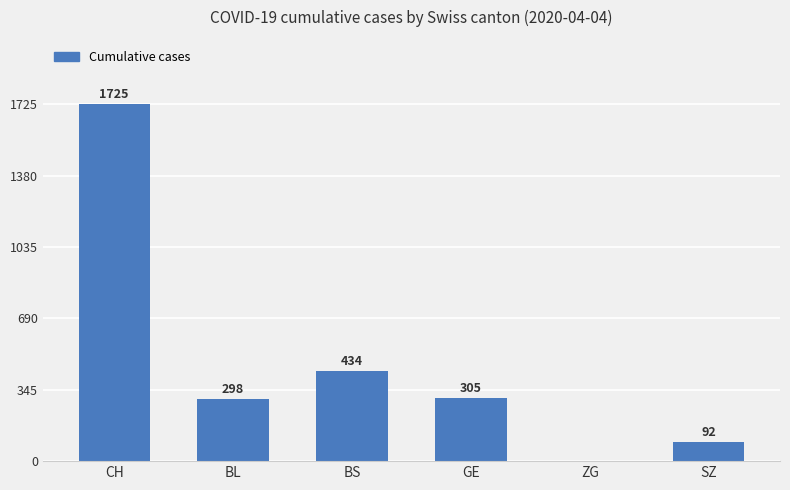

Is it true that the value at BL is 298?

True